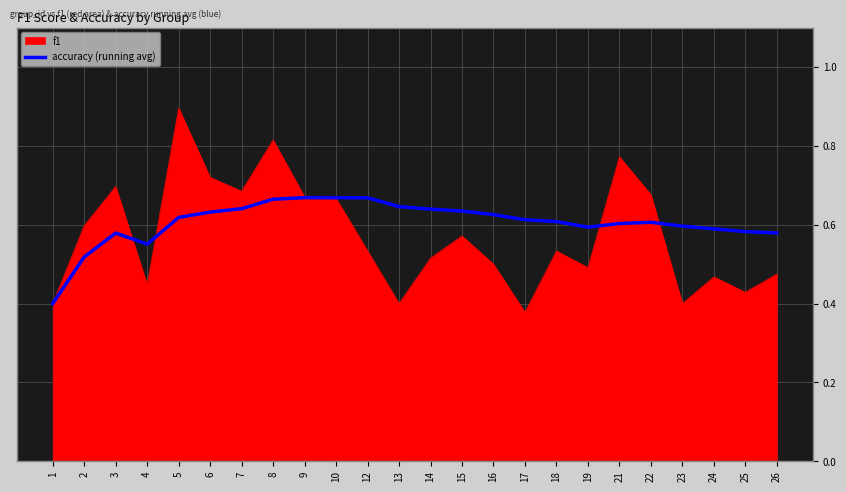

List the series in order of their peak value, lowest first.

accuracy (running avg), f1